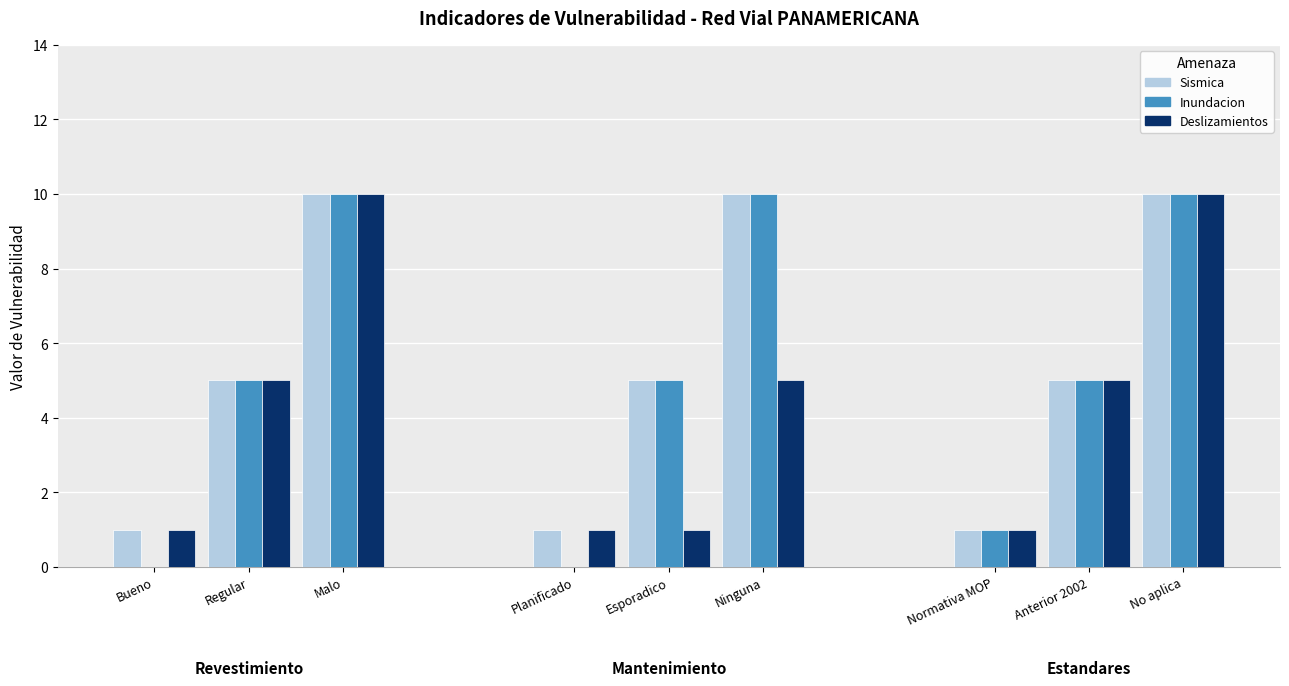

Reading left to right, transcribe all the data shown in this chart.

Sismica: 1	5	10	1	5	10	1	5	10
Inundacion: 0	5	10	0	5	10	1	5	10
Deslizamientos: 1	5	10	1	1	5	1	5	10